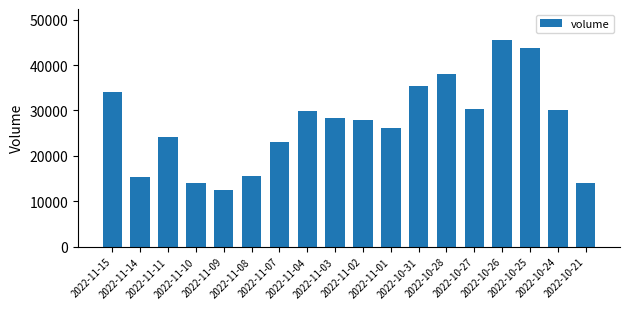

Is it true that the value at 2022-11-07 is 22949?

True